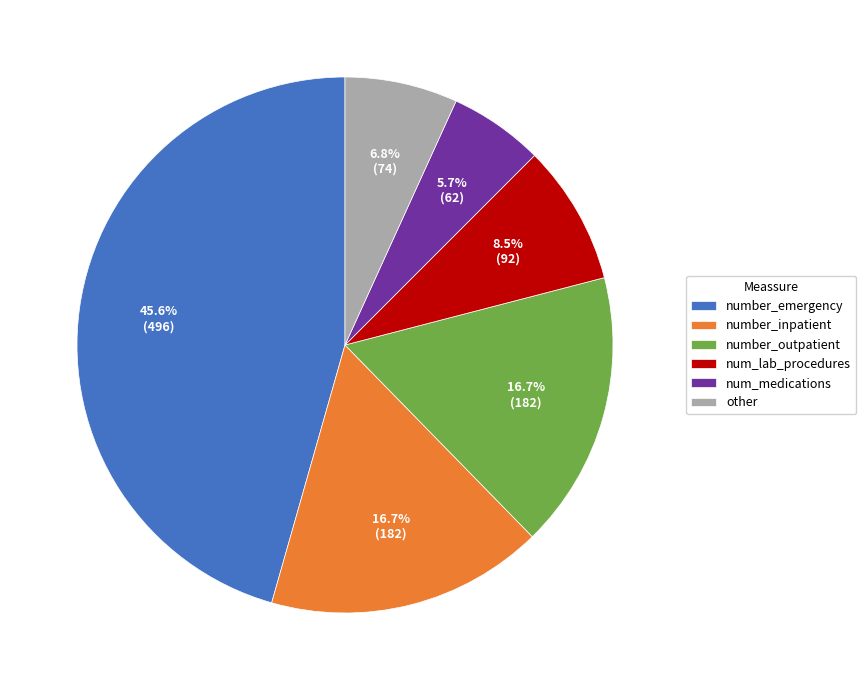

How many slices are in this pie chart?

6